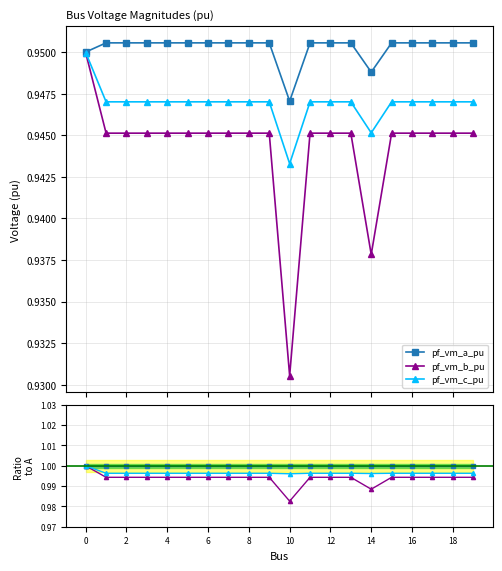

Does the chart display data point markers on the line(s)?

Yes